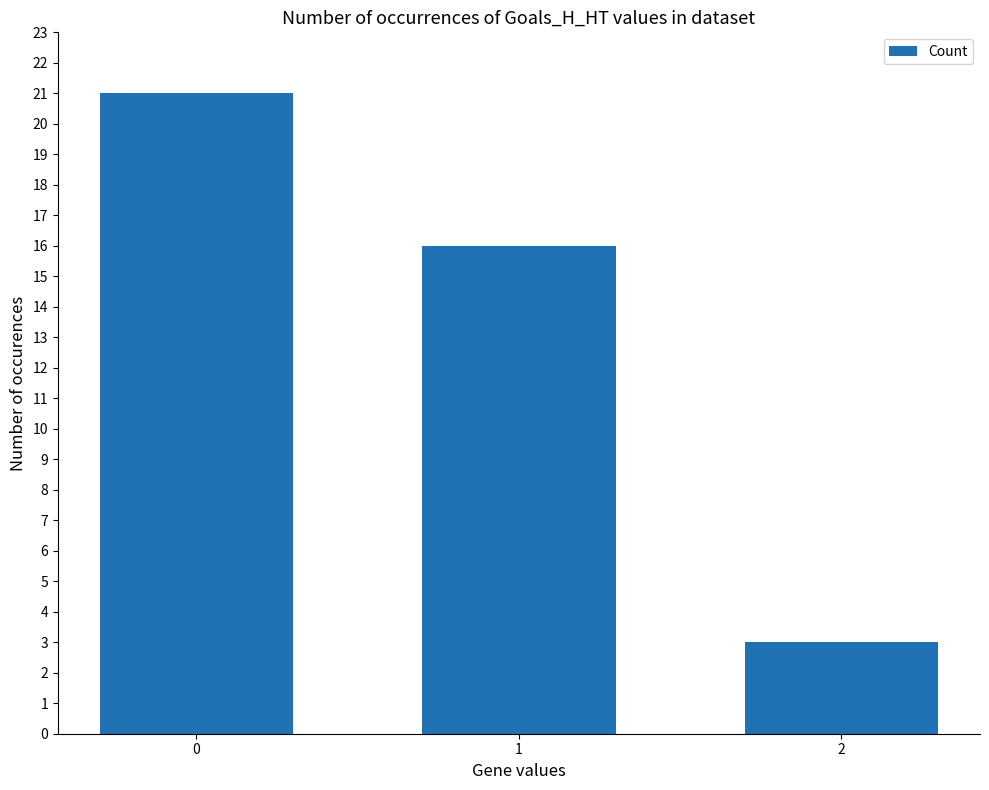

What is the minimum value shown in the chart?

3